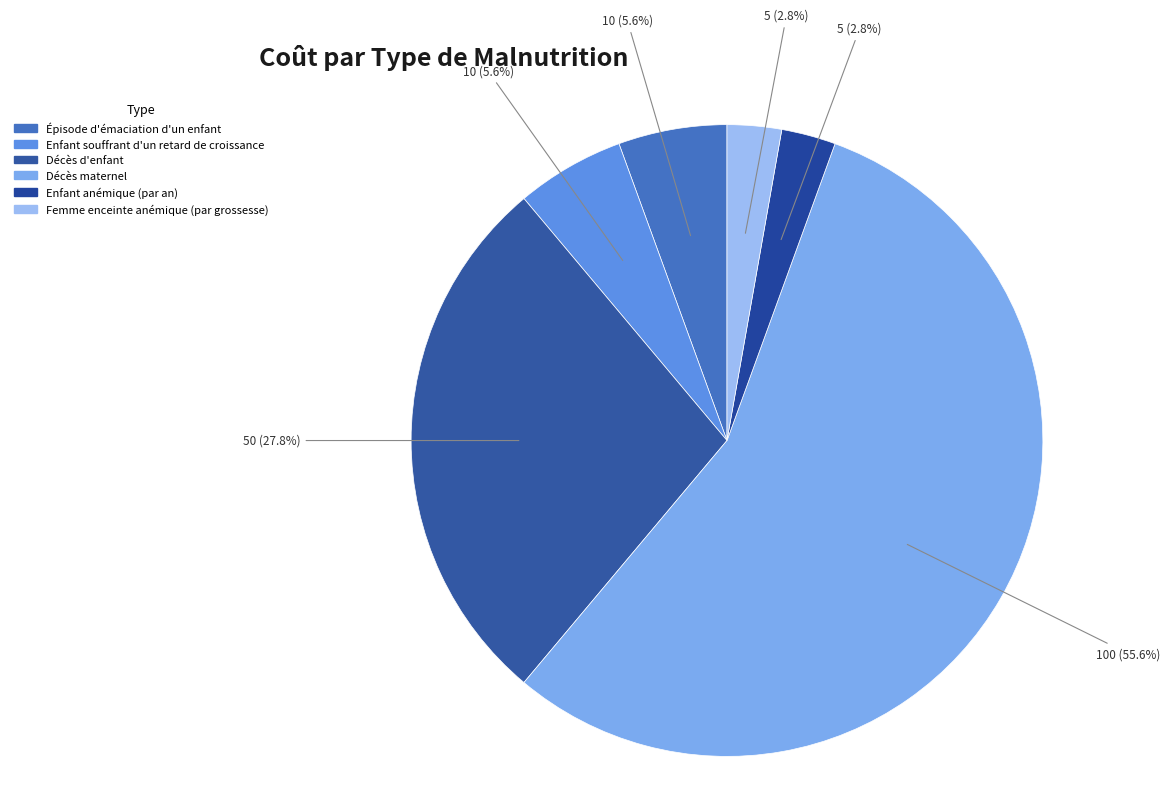

What is the ratio of the value at Épisode d'émaciation d'un enfant to the value at Femme enceinte anémique (par grossesse)?

2.0